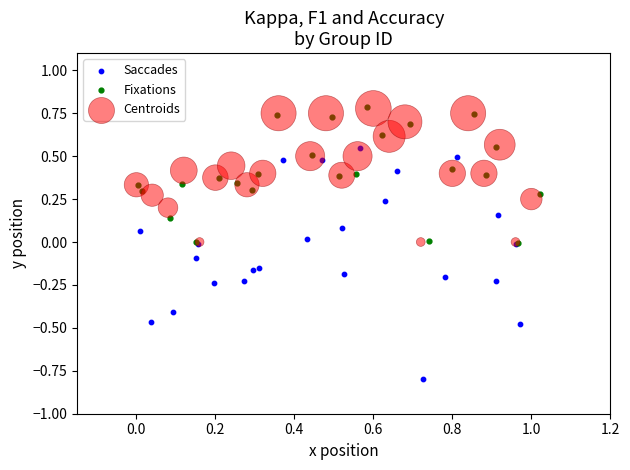

Which series has the widest spread of Y values?

Saccades